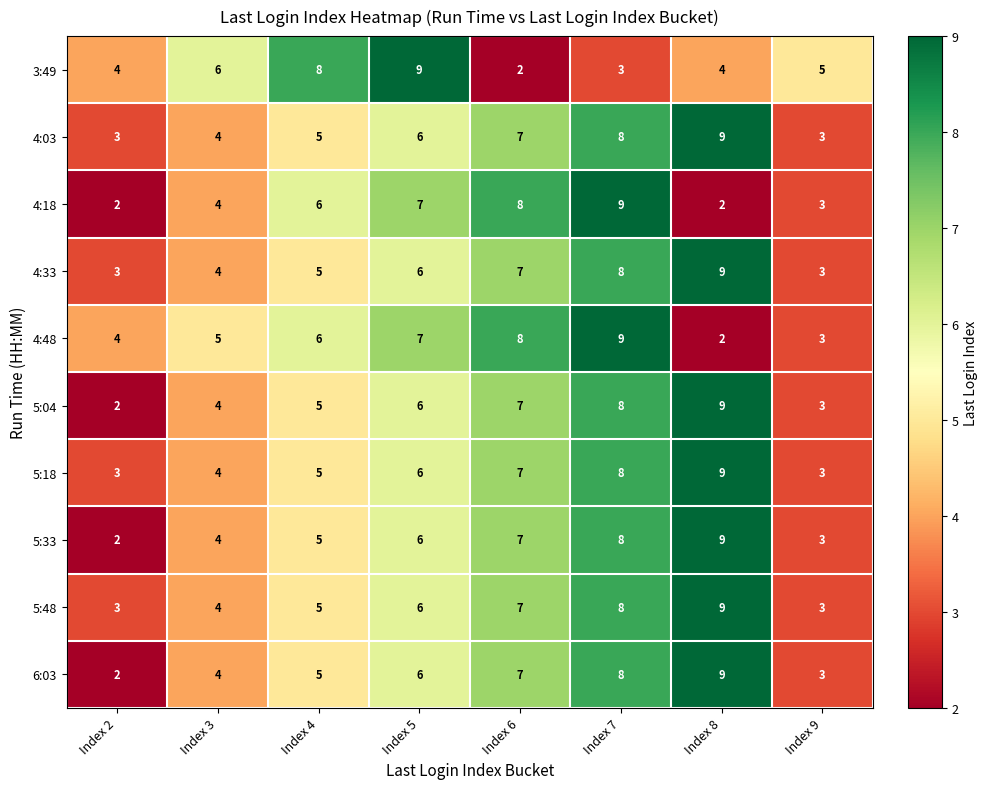

What is the smallest value displayed?

2